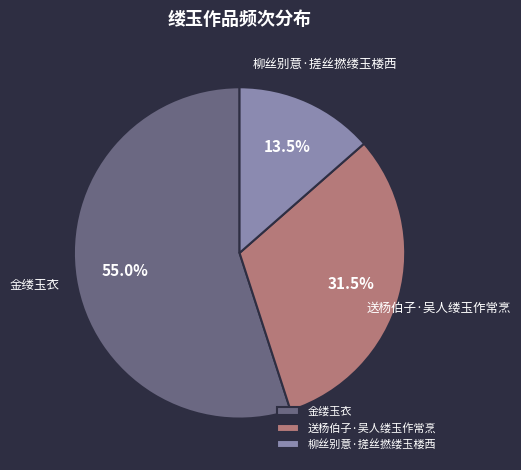

What percentage do 送杨伯子·吴人缕玉作常烹 and 柳丝别意·搓丝撚缕玉楼西 together represent?

45.0%